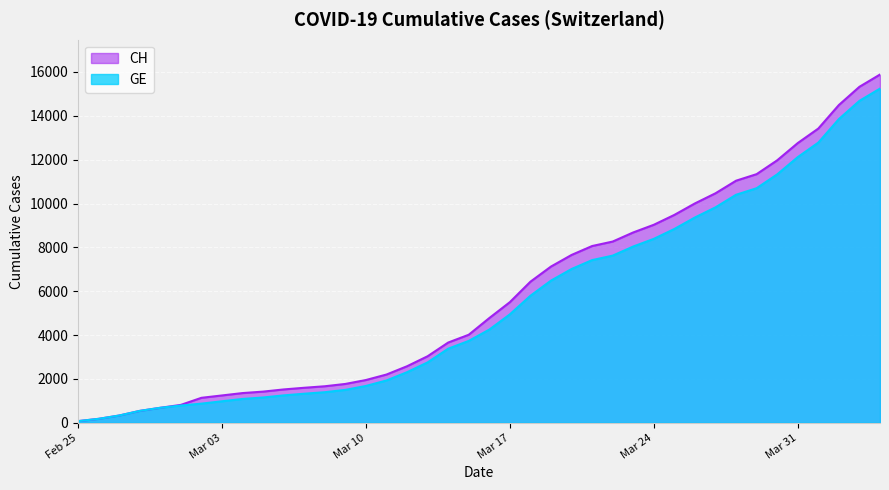

At which category is the sum across all series the highest?

2020-04-04